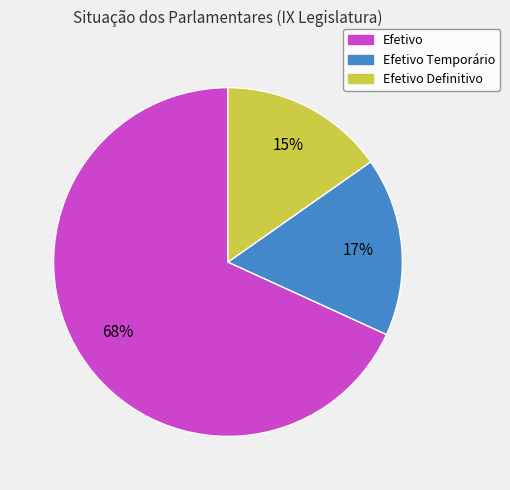

Is there a majority slice in this chart?

Yes